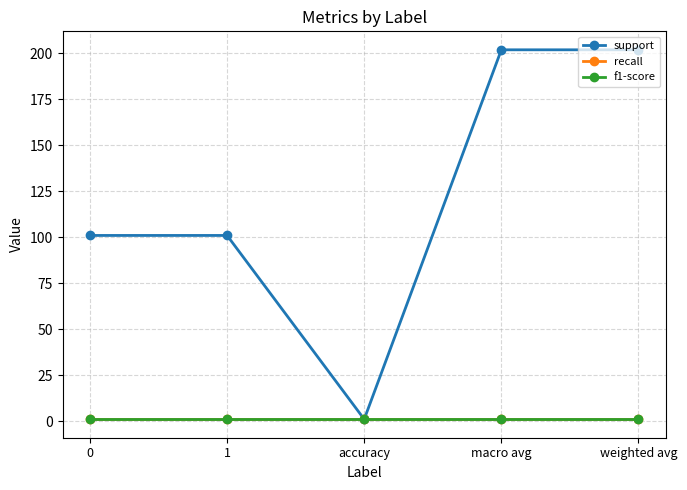

Between 0 and macro avg, which is larger?

macro avg